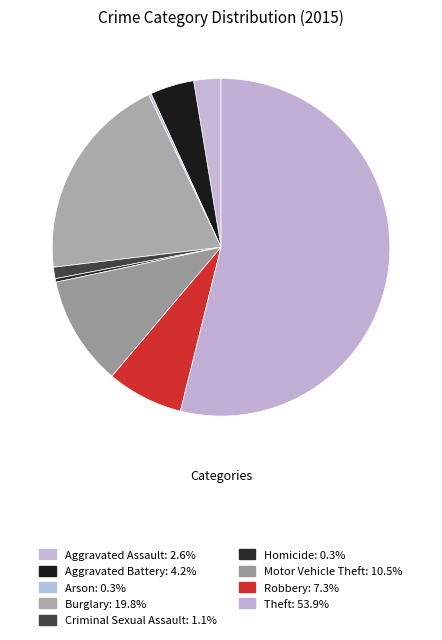

Which category has the smallest portion of the pie?

Arson